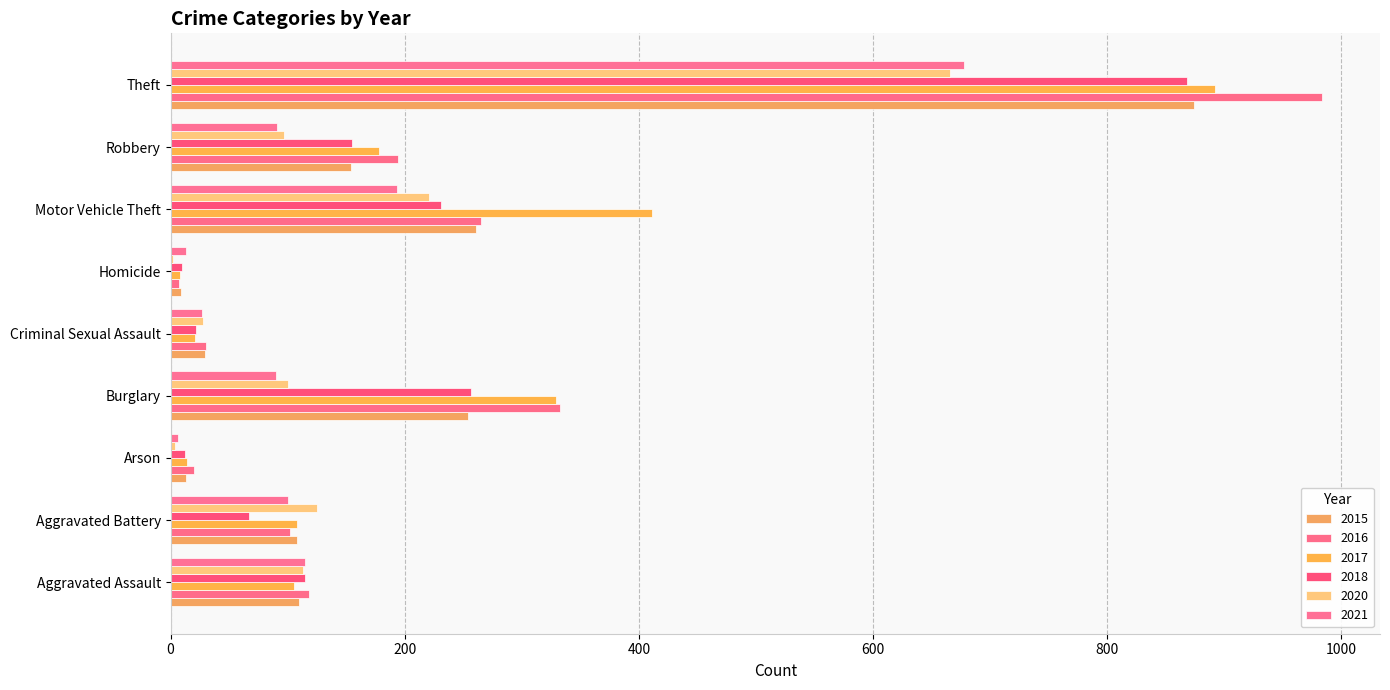

What is the difference between the 2020 values at Robbery and Arson?

93